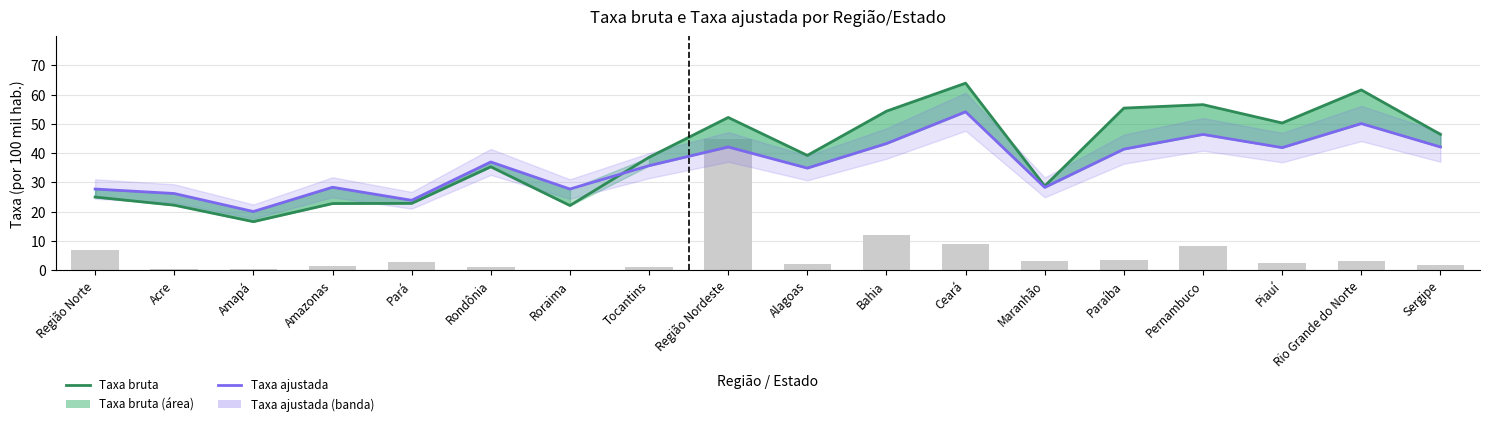

Which series has the largest range (max minus min)?

Taxa bruta